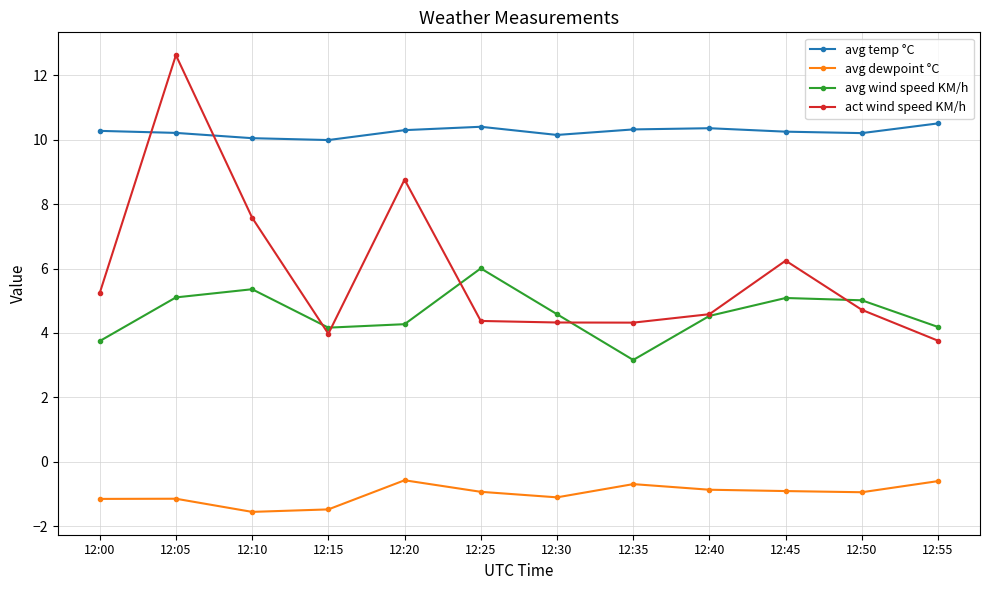

At how many categories does at least one series exceed 11?

1